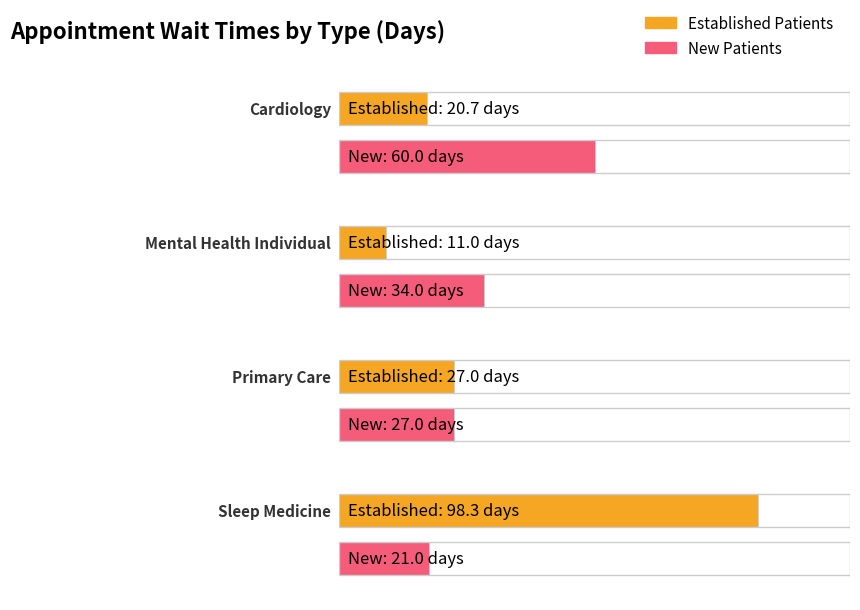

The value of EstablishedPatients at CARDIOLOGY is 20.7. True or false?

True